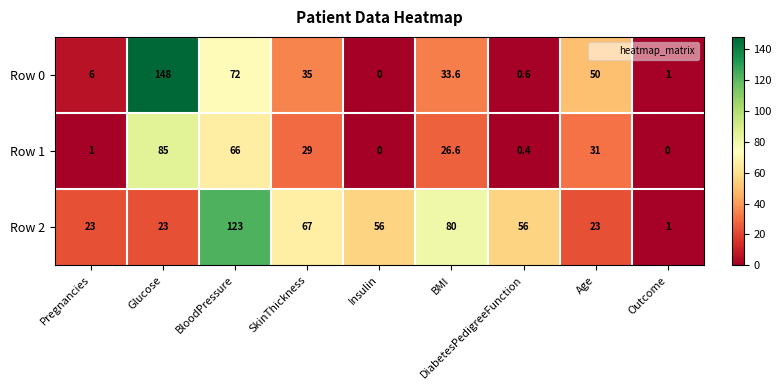

How many distinct data groups are displayed?

3